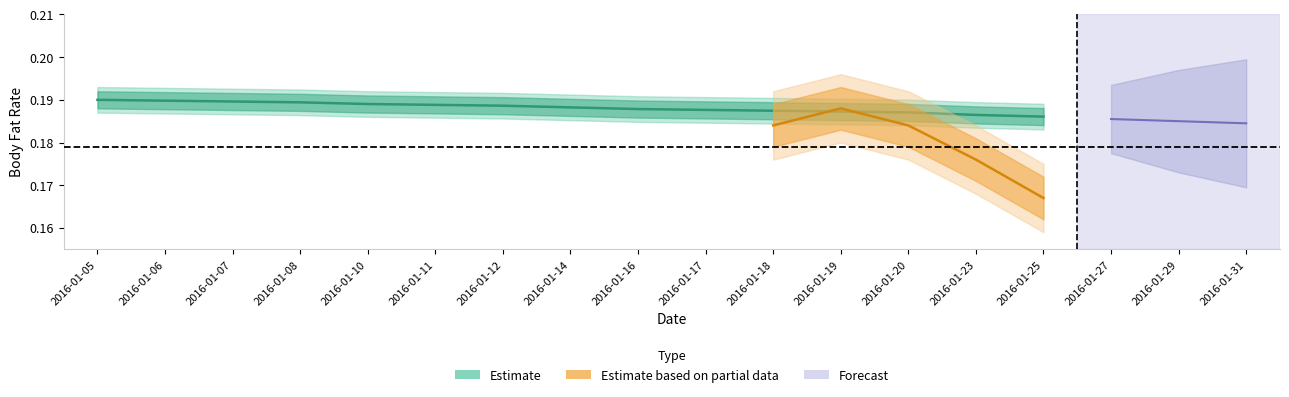

At which category does the chart reach its peak across all series?

2016-01-05